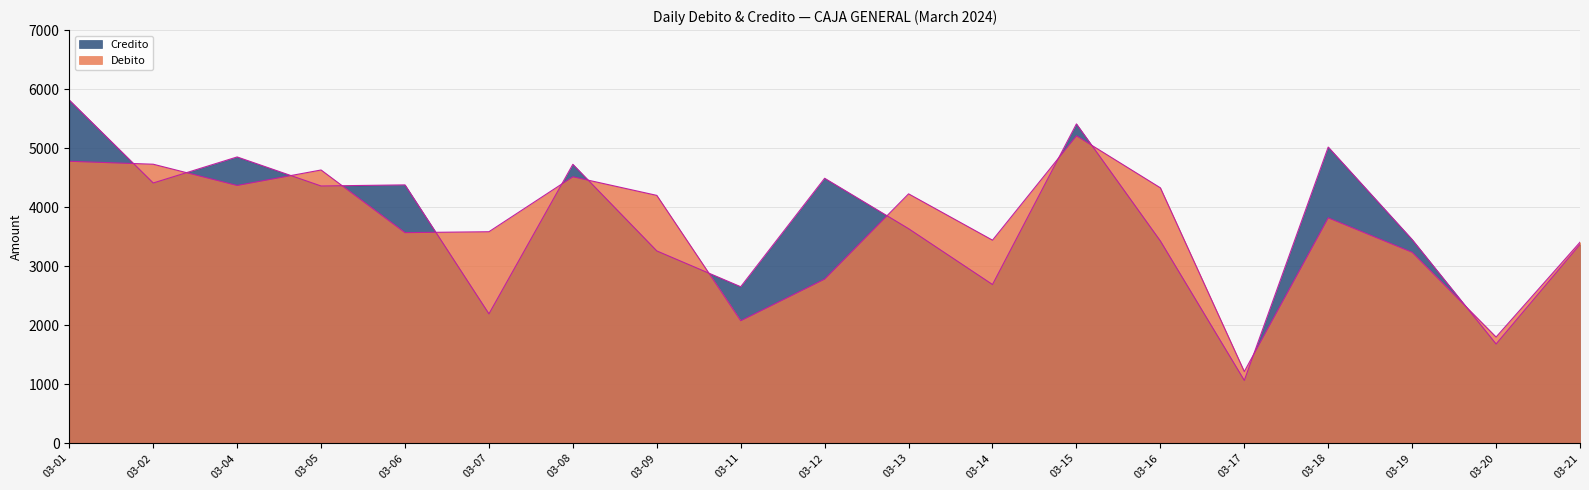

What are all the series names shown in the legend?

Debito, Credito